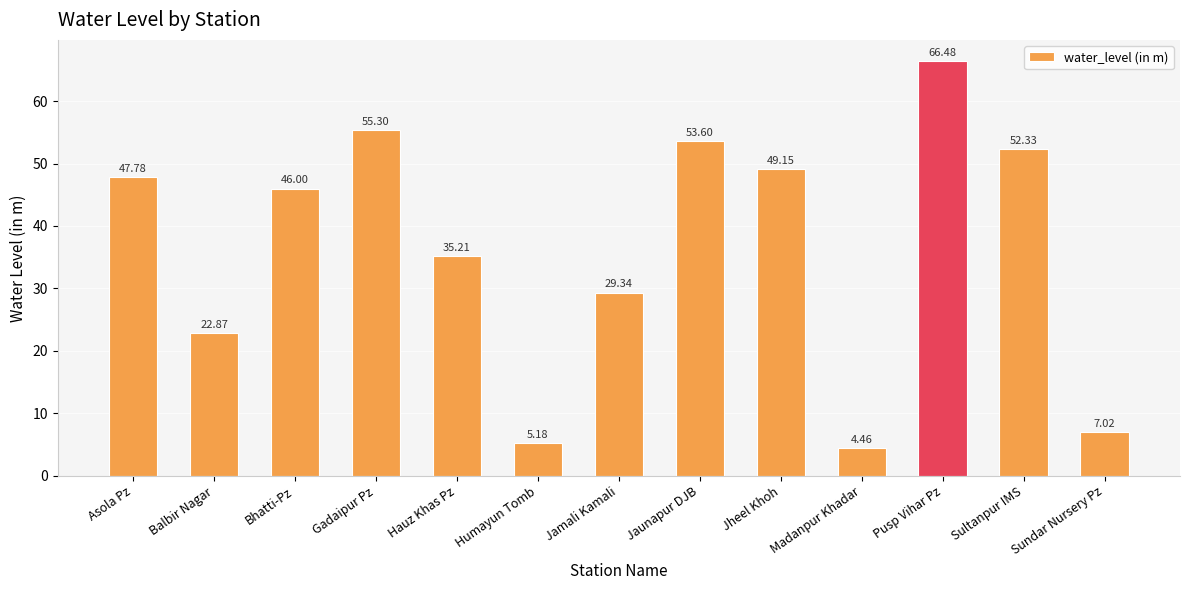

Rank the categories by value from highest to lowest.

Pusp Vihar Pz, Gadaipur Pz, Jaunapur DJB, Sultanpur IMS, Jheel Khoh, Asola Pz, Bhatti-Pz, Hauz Khas Pz, Jamali Kamali, Balbir Nagar, Sundar Nursery Pz, Humayun Tomb, Madanpur Khadar